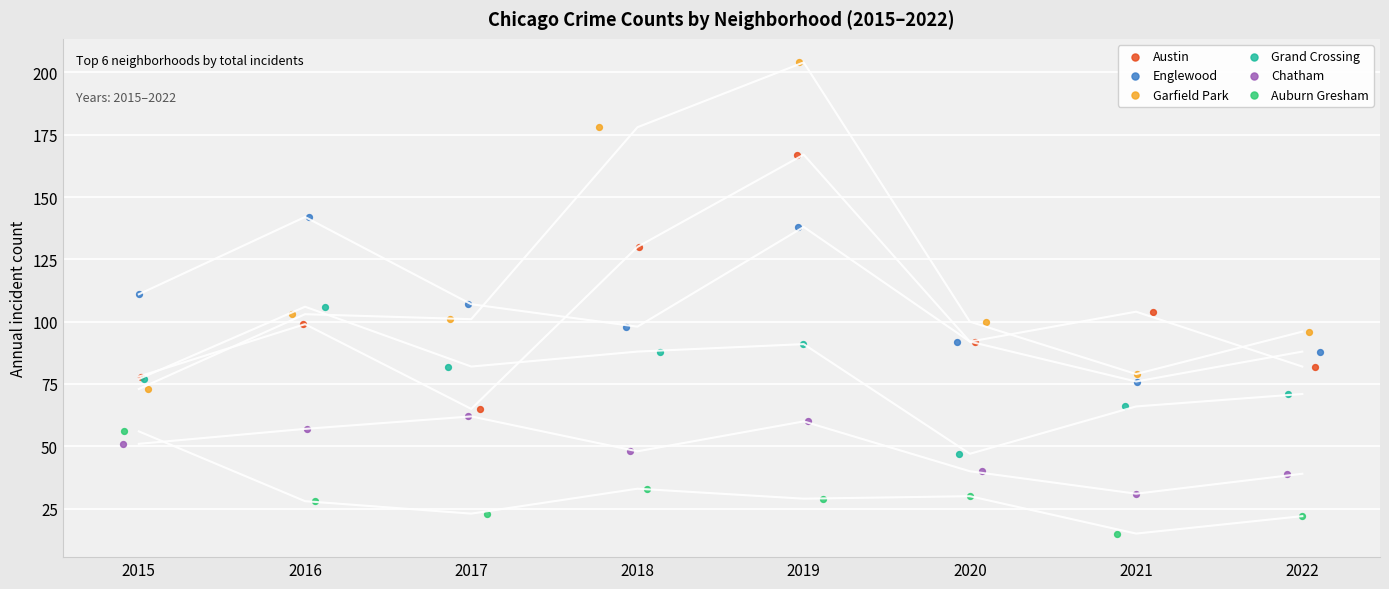

What are all the series names shown in the legend?

Austin, Englewood, Garfield Park, Grand Crossing, Chatham, Auburn Gresham